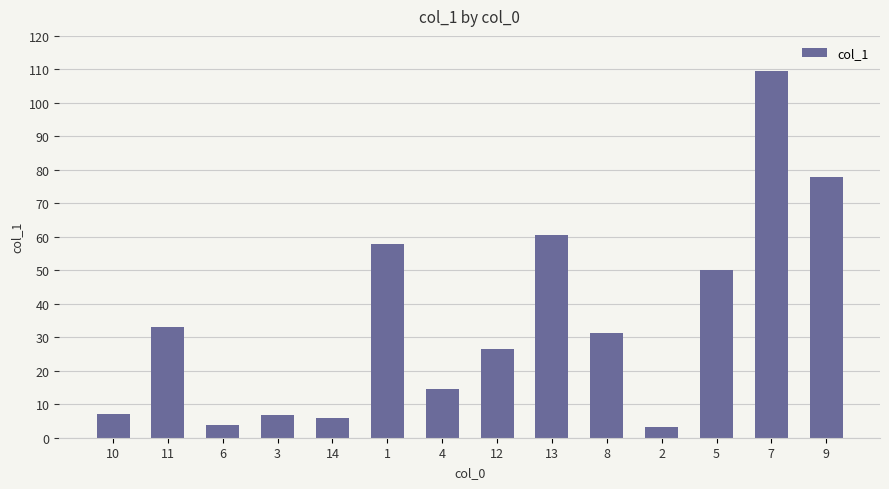

What is the greatest value displayed?

109.6